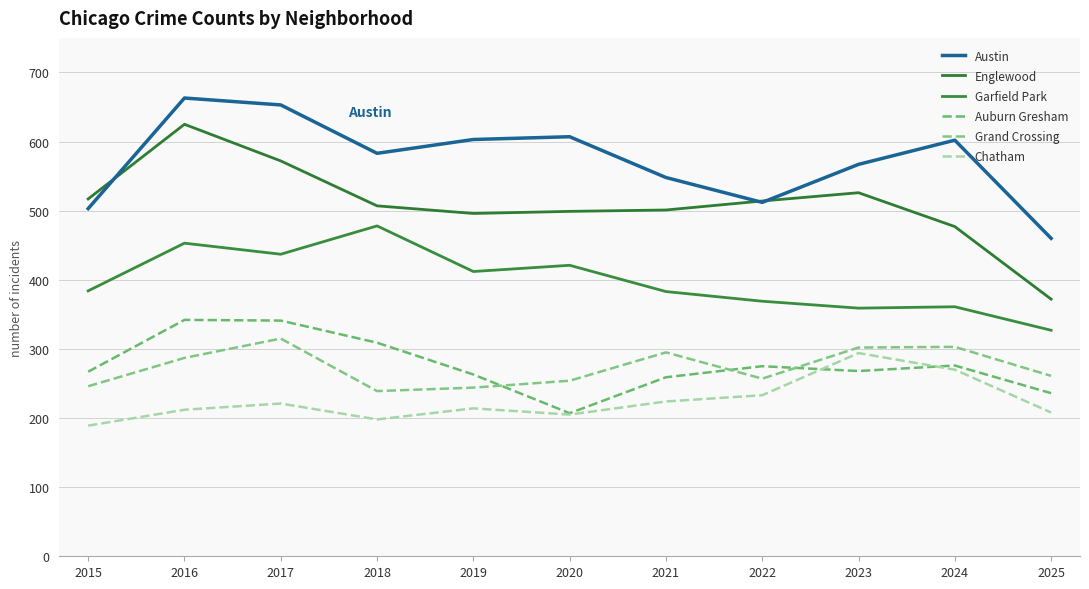

Is it true that Auburn Gresham equals 267 at 2015?

True